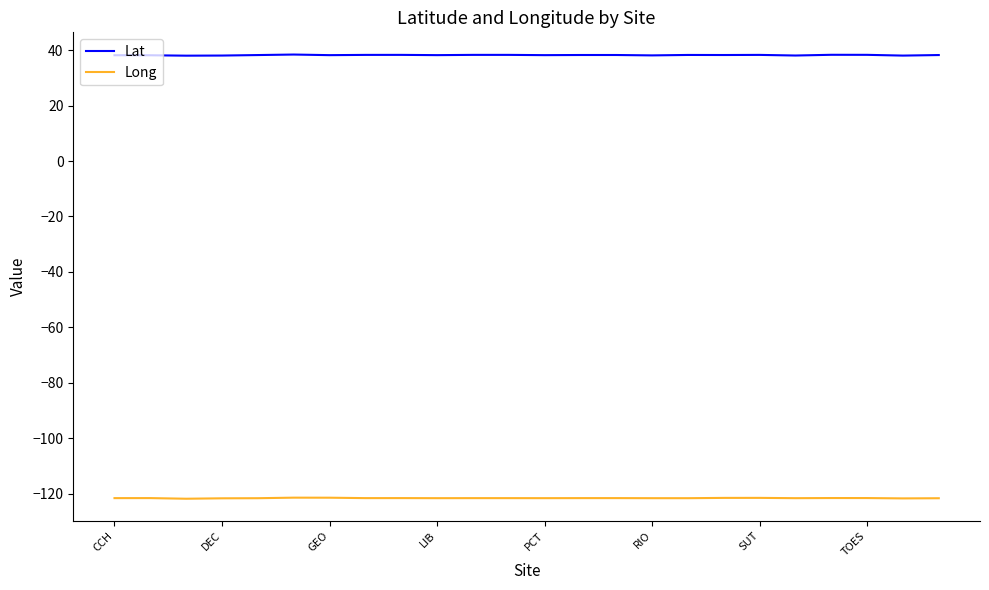

What is the lowest value of the Lat series?

38.0